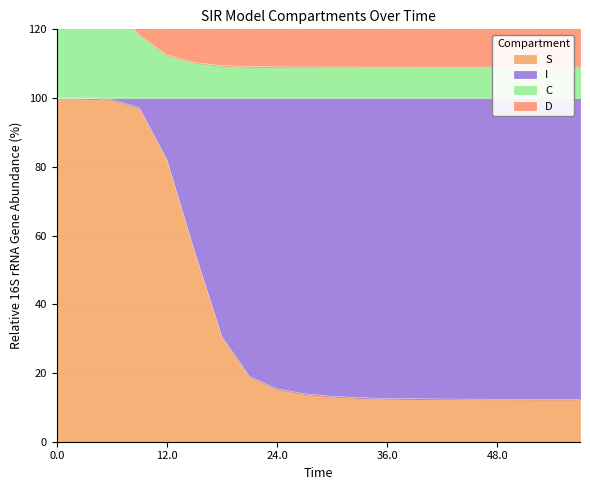

What is the highest value of the S series?

100.0